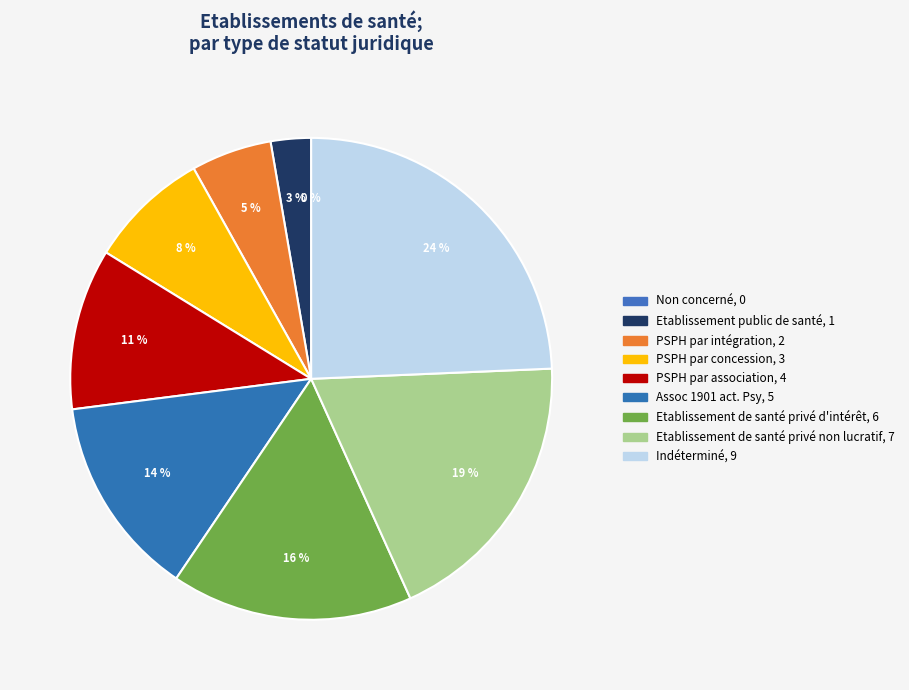

To the nearest percent, what is the difference between the largest and smallest slice percentages?

24%